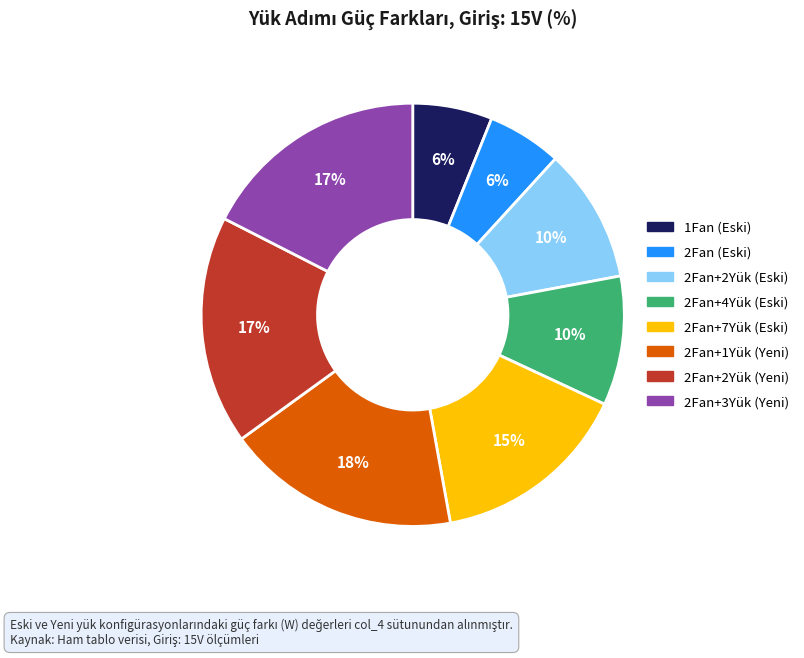

The 2Fan+2Yük (Eski) slice represents 1% of the pie. True or false?

False